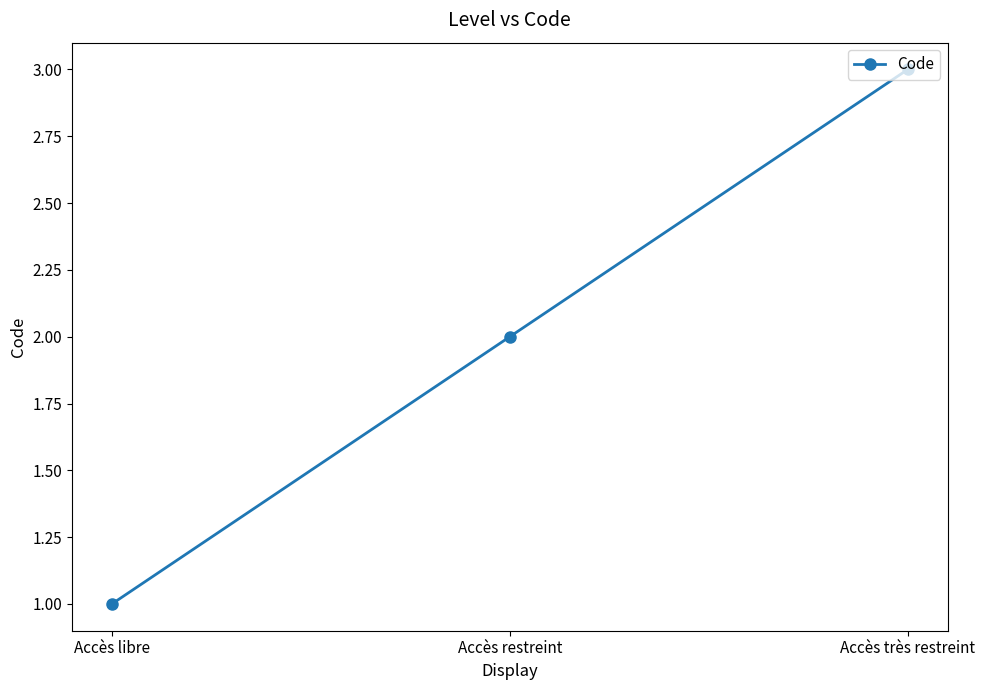

Which category has the lowest value across all series?

Accès libre